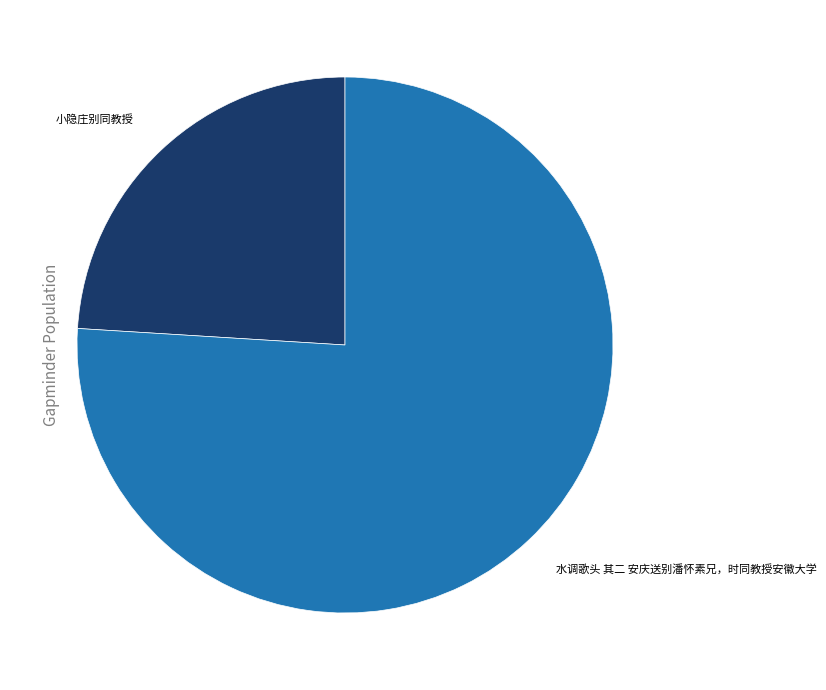

Rank the categories by value from highest to lowest.

水调歌头 其二 安庆送别潘怀素兄，时同教授安徽大学, 小隐庄别同教授